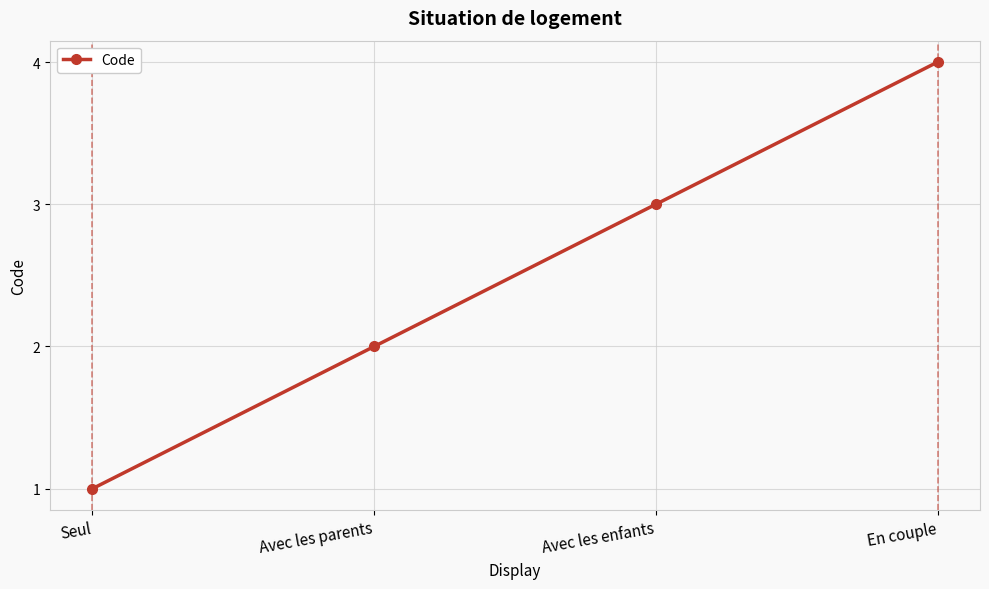

At which category does the chart reach its minimum across all series?

Seul